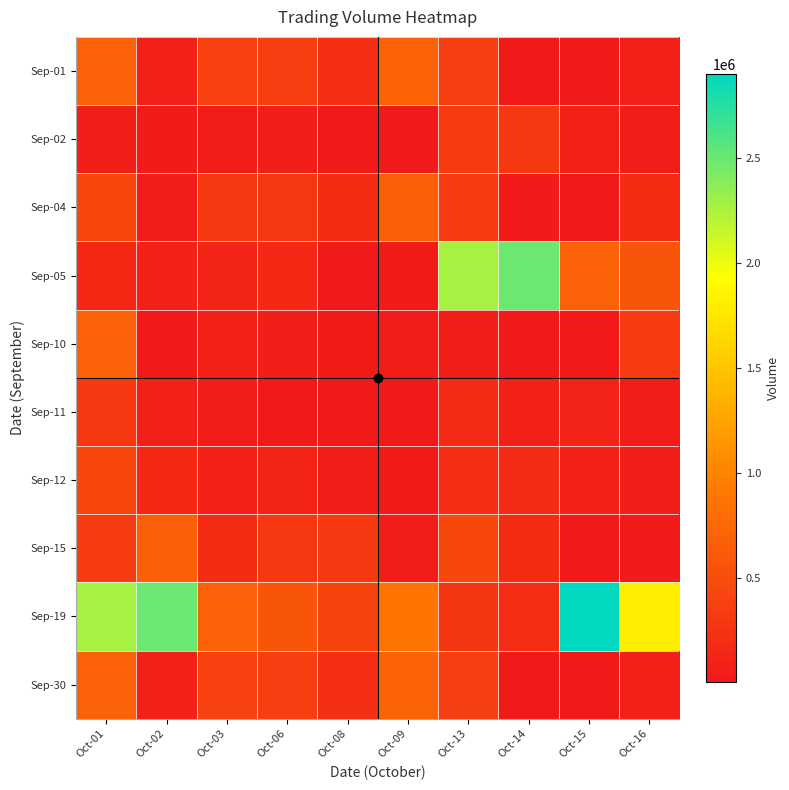

What is the spread (max minus min) of values at Oct-16?

1777000